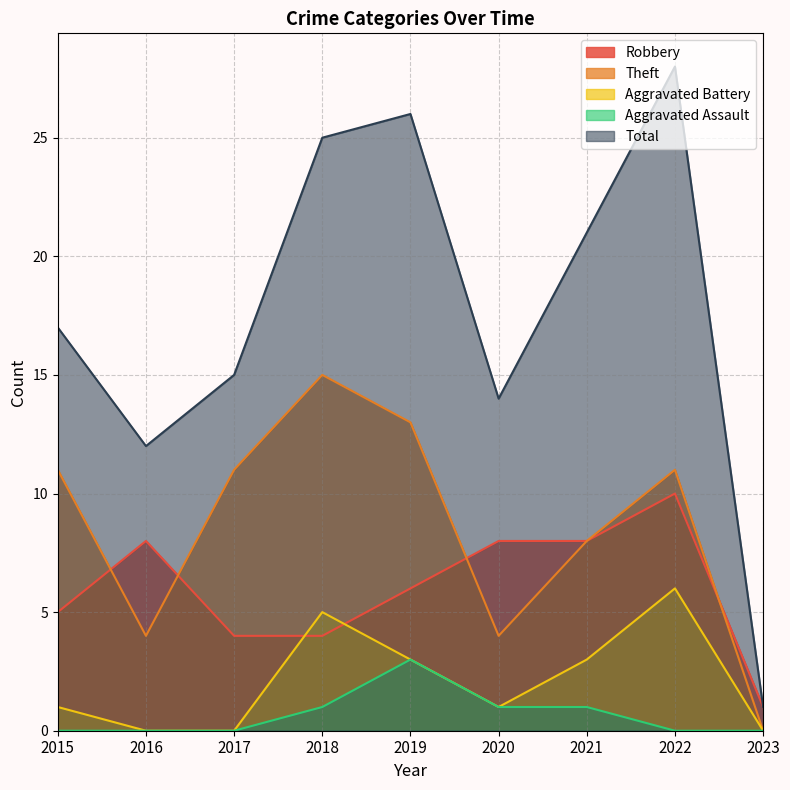

Which series has the largest total across all categories?

Total